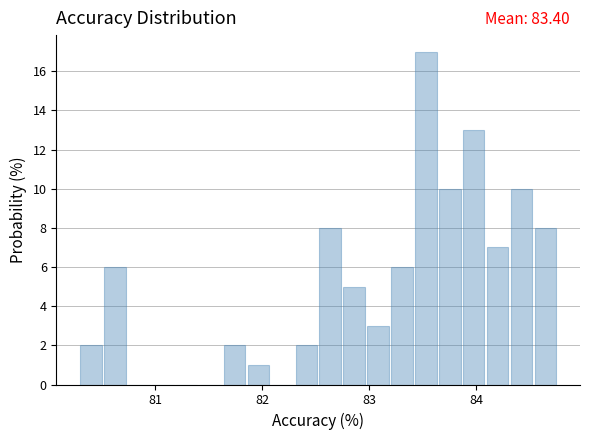

Read against the x-axis, roughly where is the centre of the tallest bar?

83.5